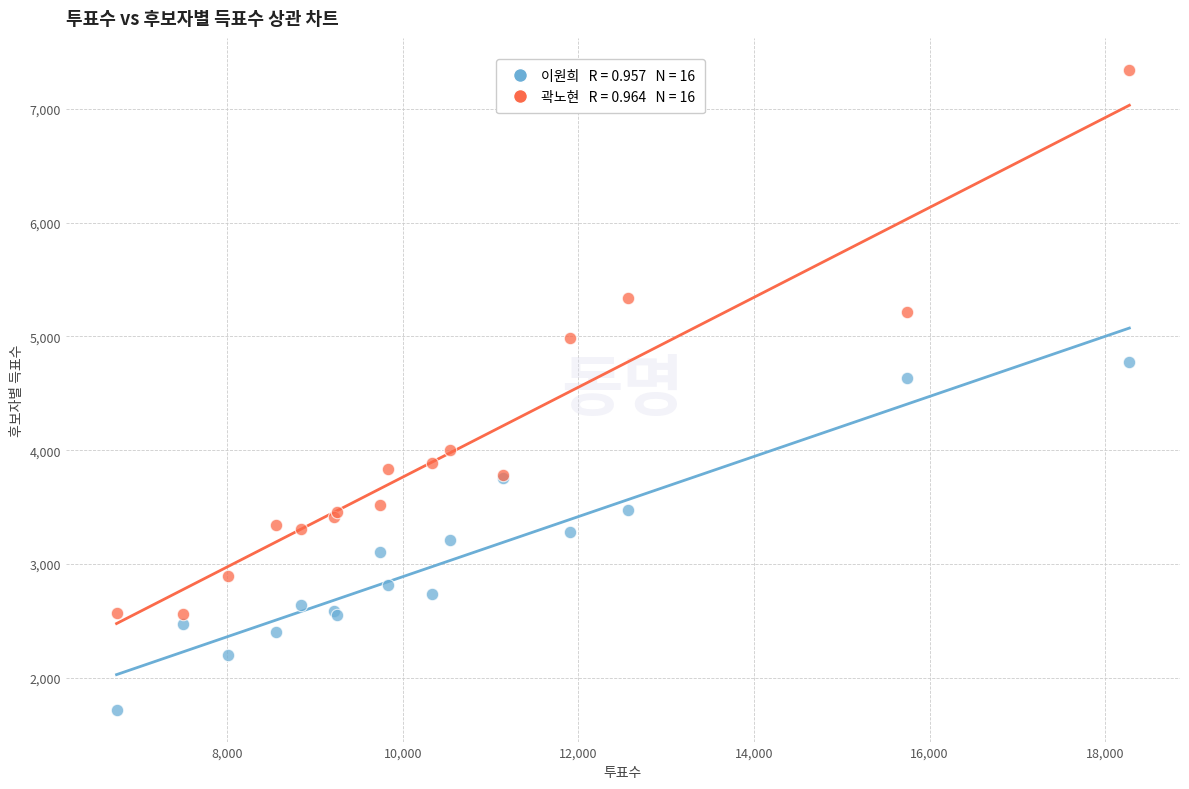

Across all series, what Y value is closest to 4532?

4634